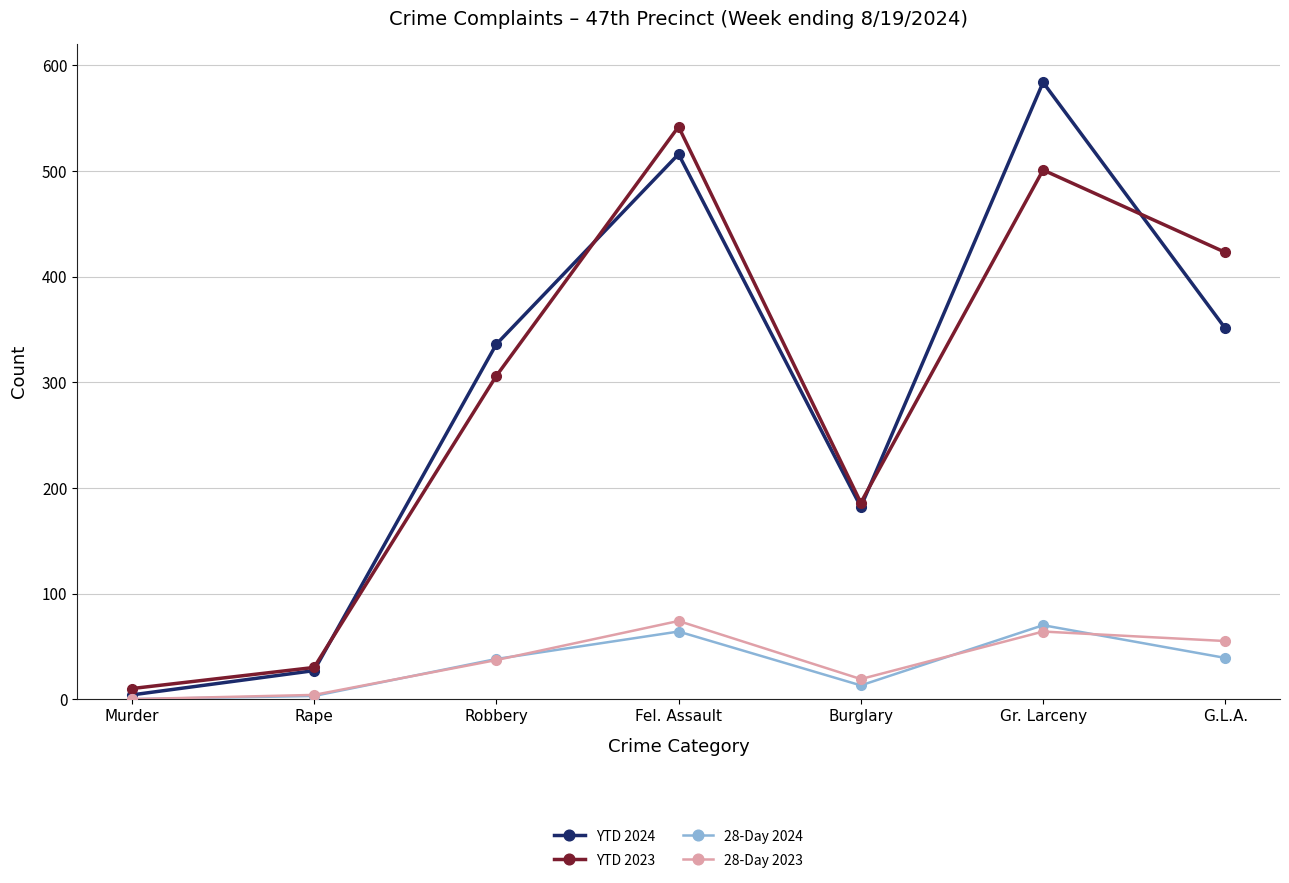

What is the label of the 5th point from the left?

Burglary